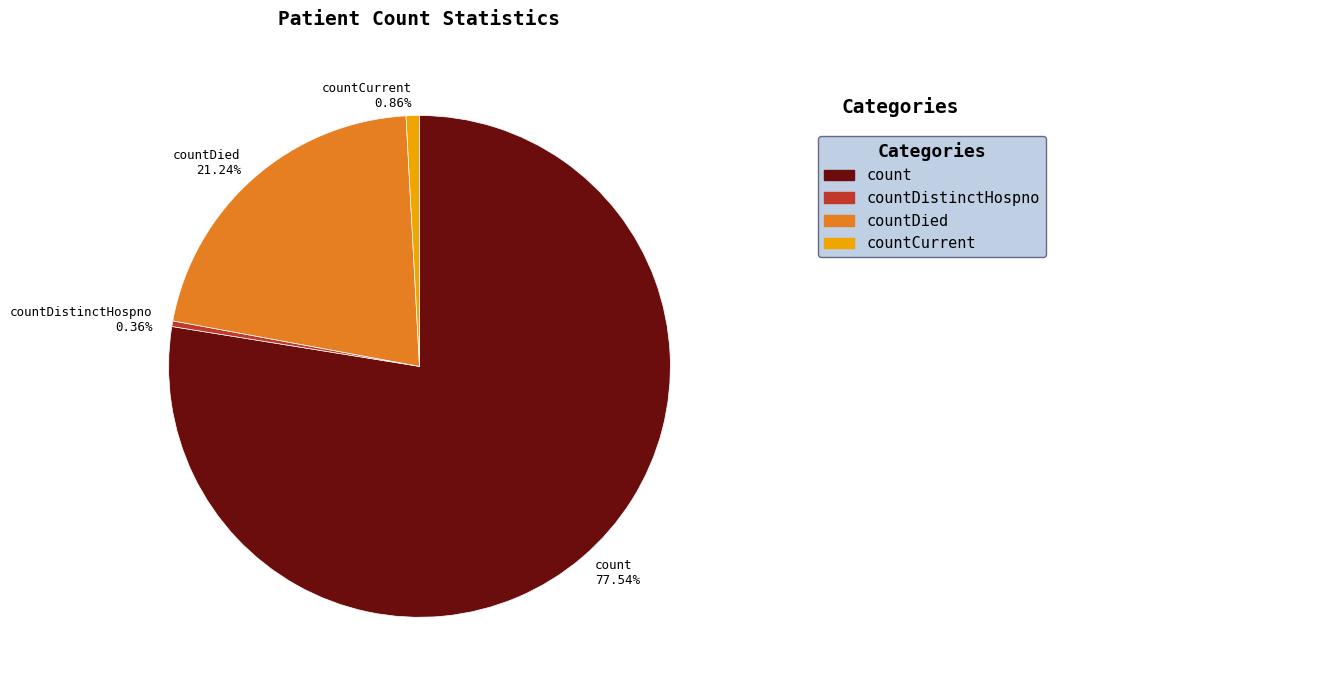

Which slice represents more than half of the pie?

count 77.54%